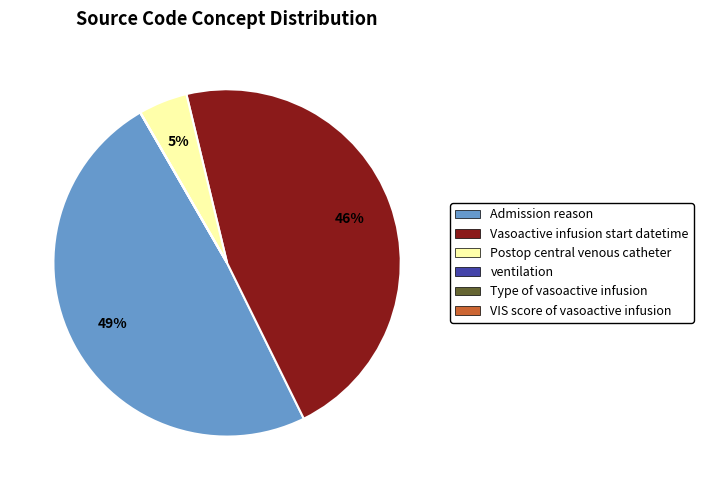

To the nearest percent, what is the difference between the largest and smallest slice percentages?

49%